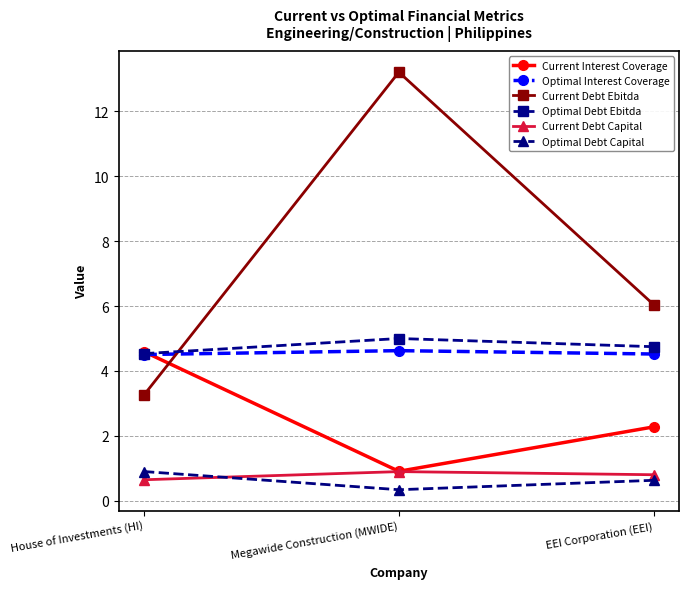

What is the total value across all series at EEI Corporation (EEI)?

19.0